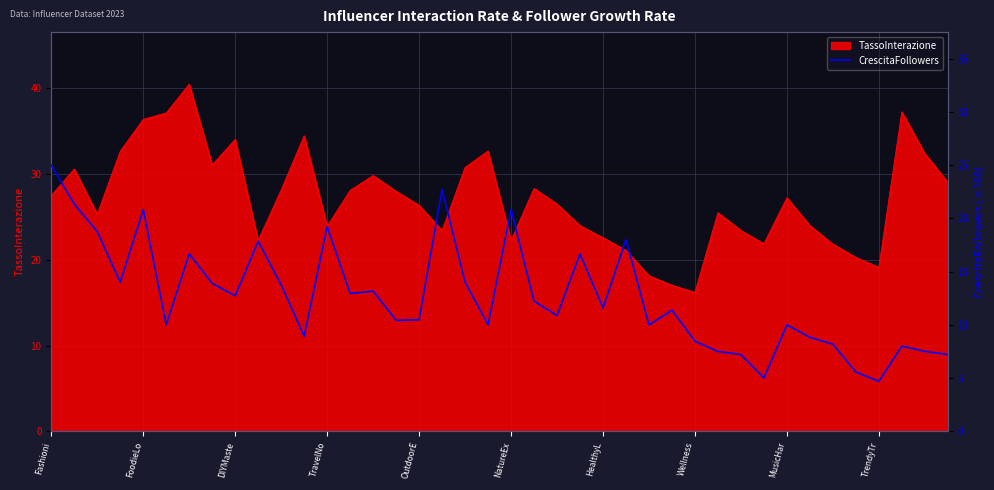

The value of TassoInterazione at Wellness is 26.1. True or false?

False